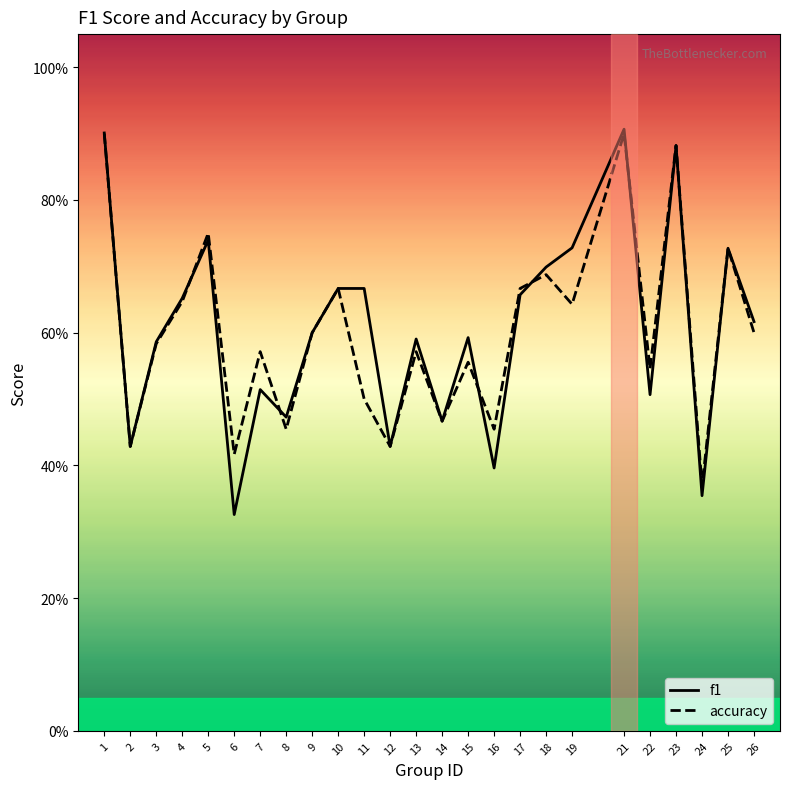

Reading left to right, extract all data points from this chart.

f1: 0.9	0.4	0.6	0.7	0.7	0.3	0.5	0.5	0.6	0.7	0.7	0.4	0.6	0.5	0.6	0.4	0.7	0.7	0.7	0.9	0.5	0.9	0.4	0.7	0.6
accuracy: 0.9	0.4	0.6	0.6	0.8	0.4	0.6	0.5	0.6	0.7	0.5	0.4	0.6	0.5	0.6	0.5	0.7	0.7	0.6	0.9	0.5	0.9	0.4	0.7	0.6